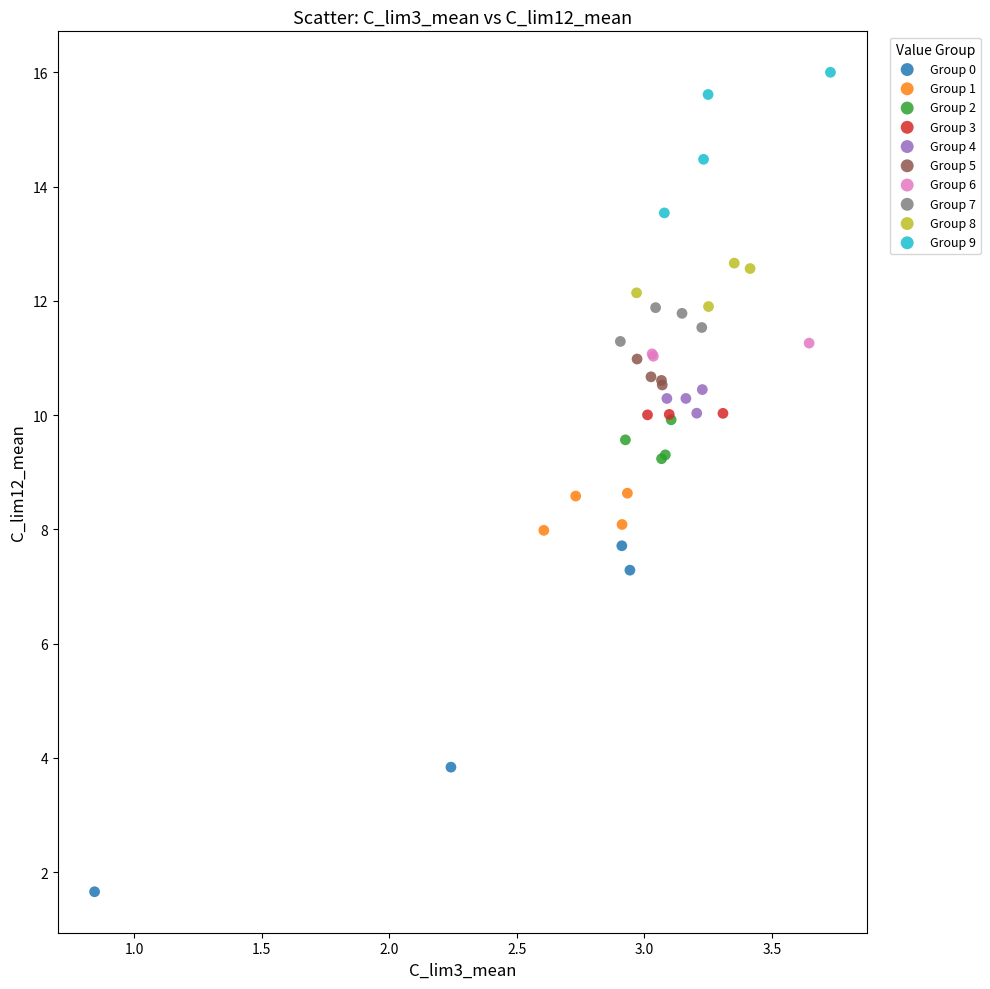

What are all the series names shown in the legend?

Group 0, Group 1, Group 2, Group 3, Group 4, Group 5, Group 6, Group 7, Group 8, Group 9